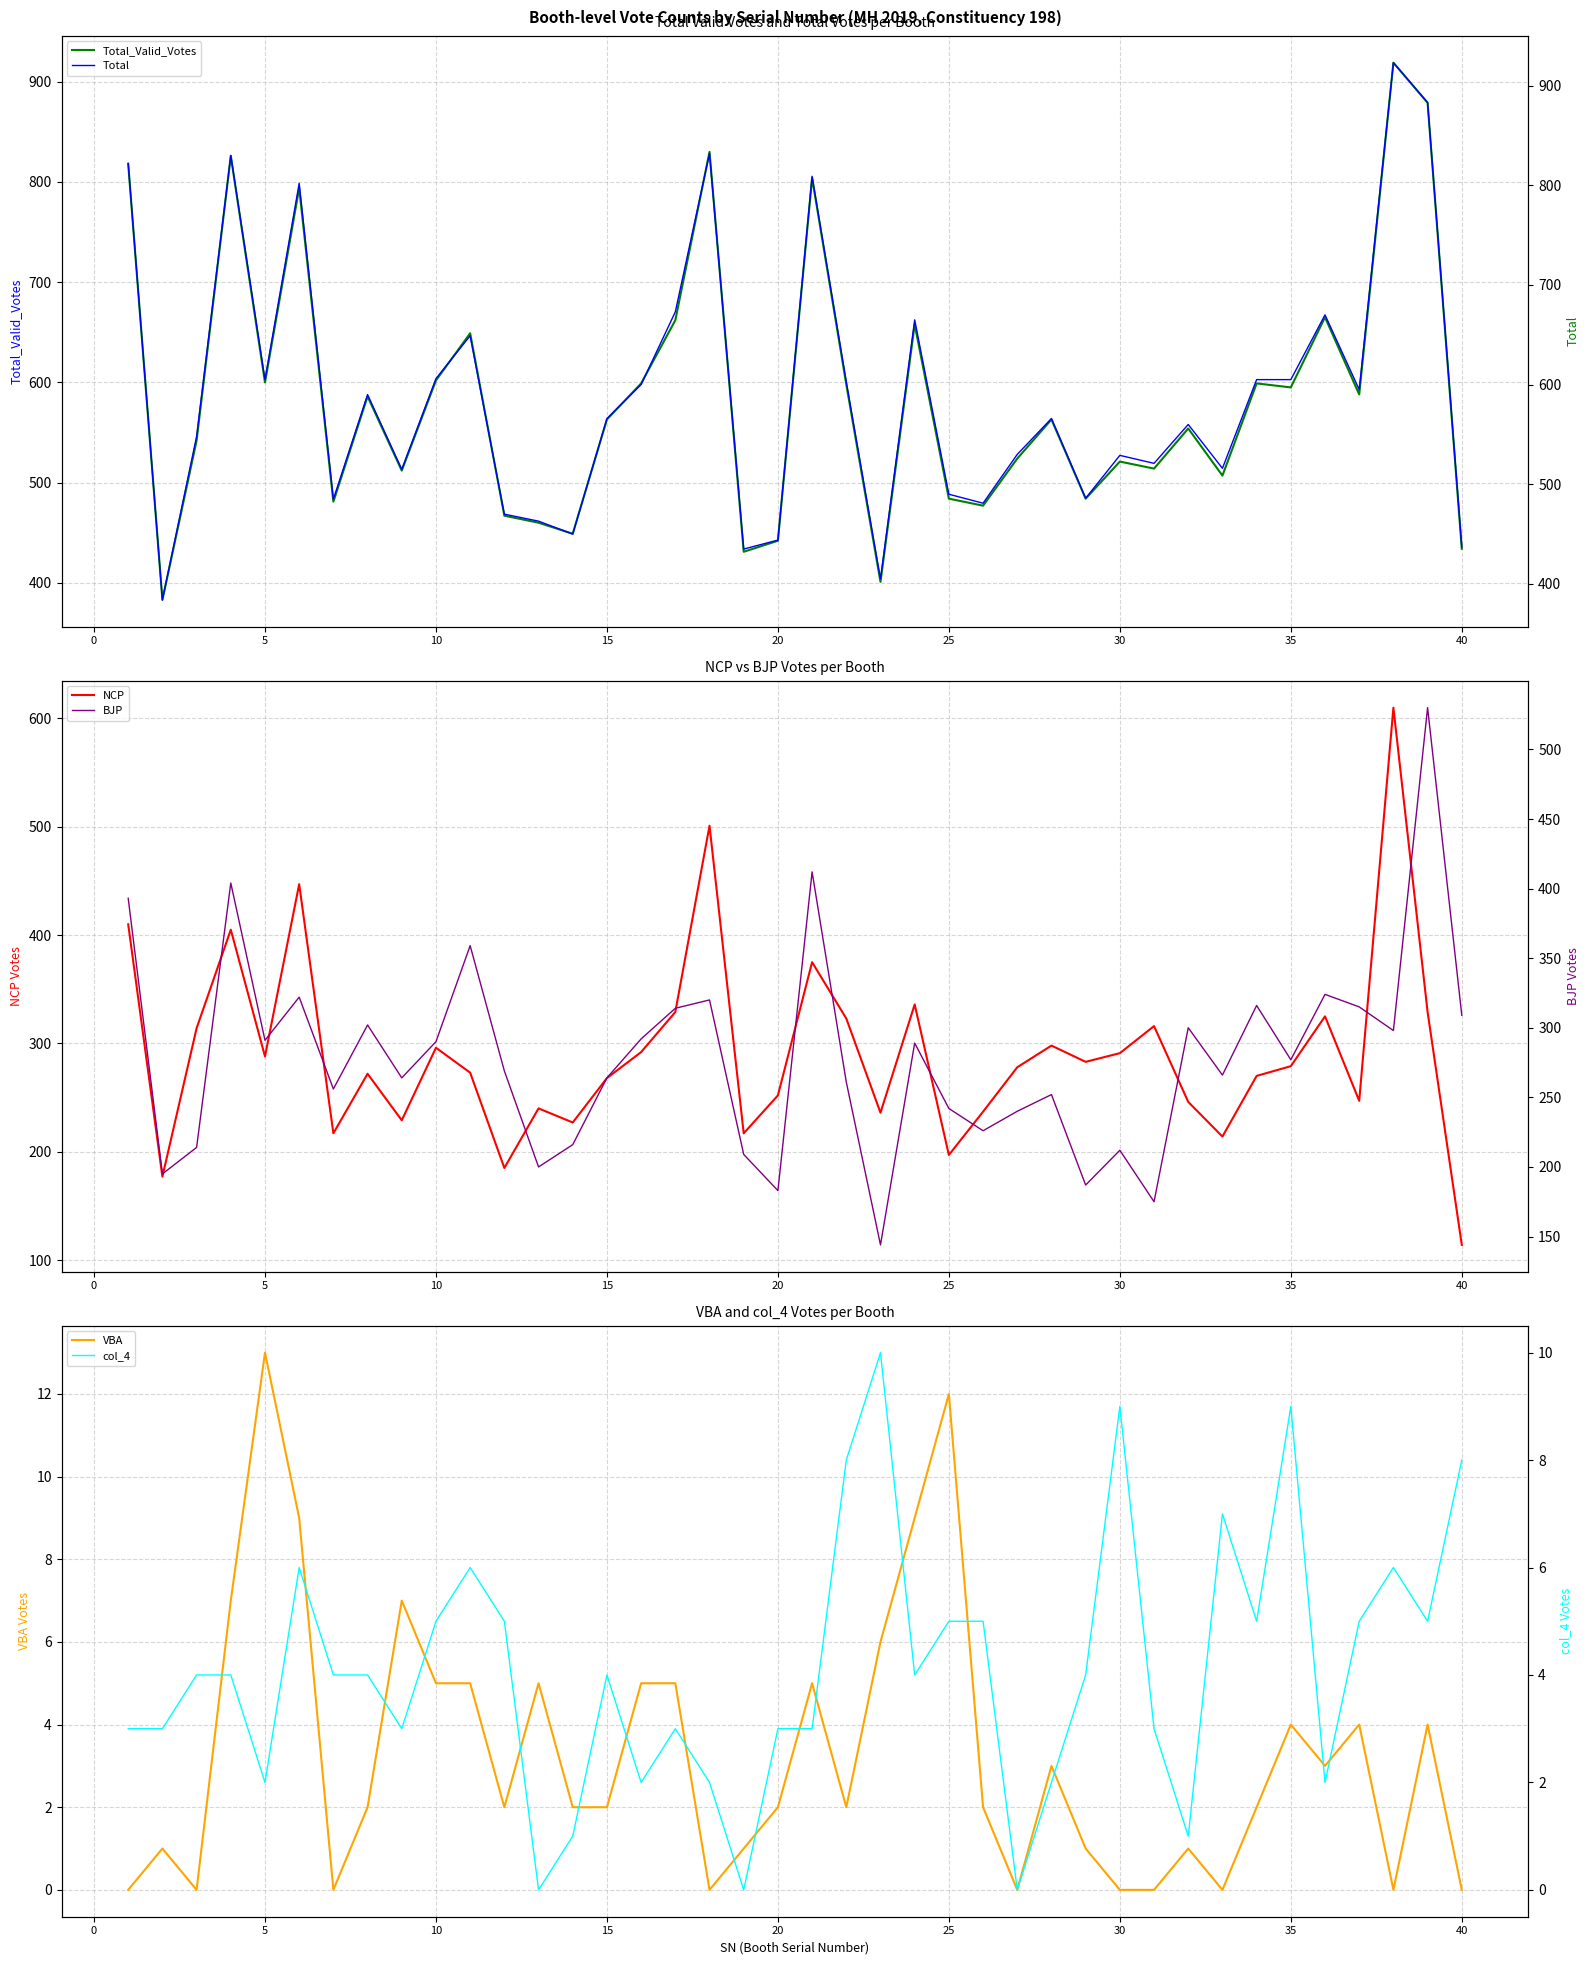

The Total_Valid_Votes series shows 692 at 40. True or false?

False